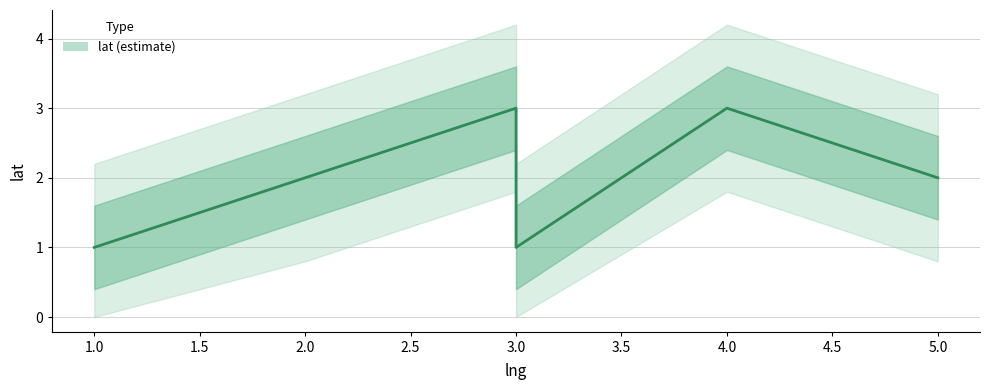

What is the change in value from 1 to 3?

+2